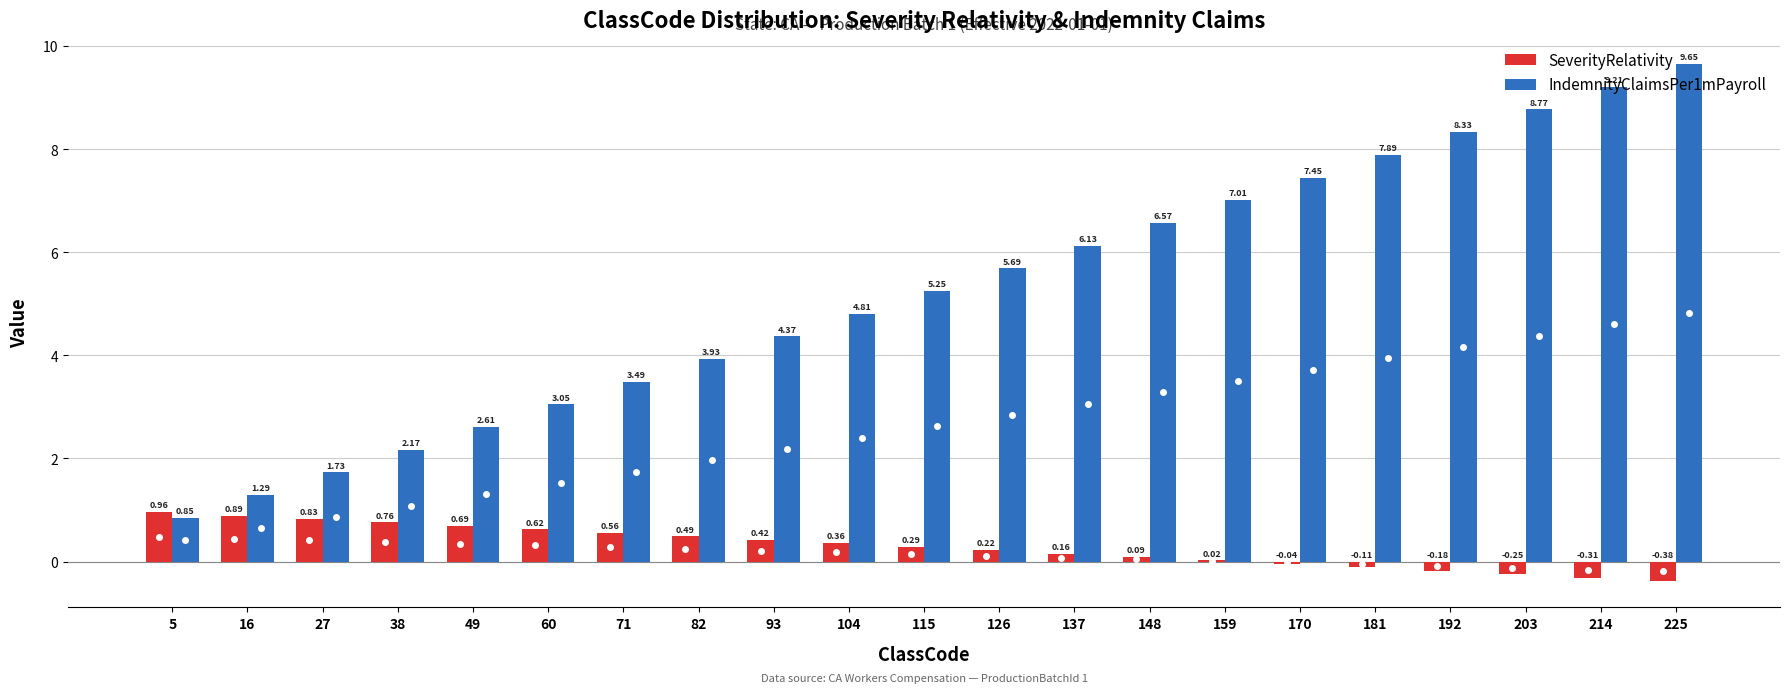

How many values in the IndemnityClaimsPer1mPayroll series exceed 5?

11